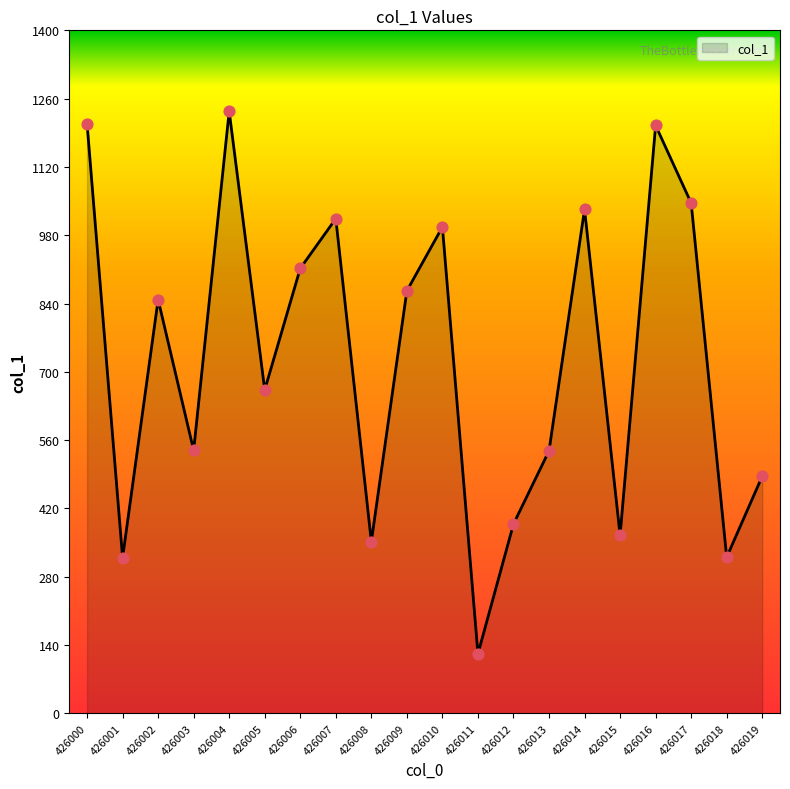

Approximately how many times larger is the value at 426016 compared to 426008?

3.4